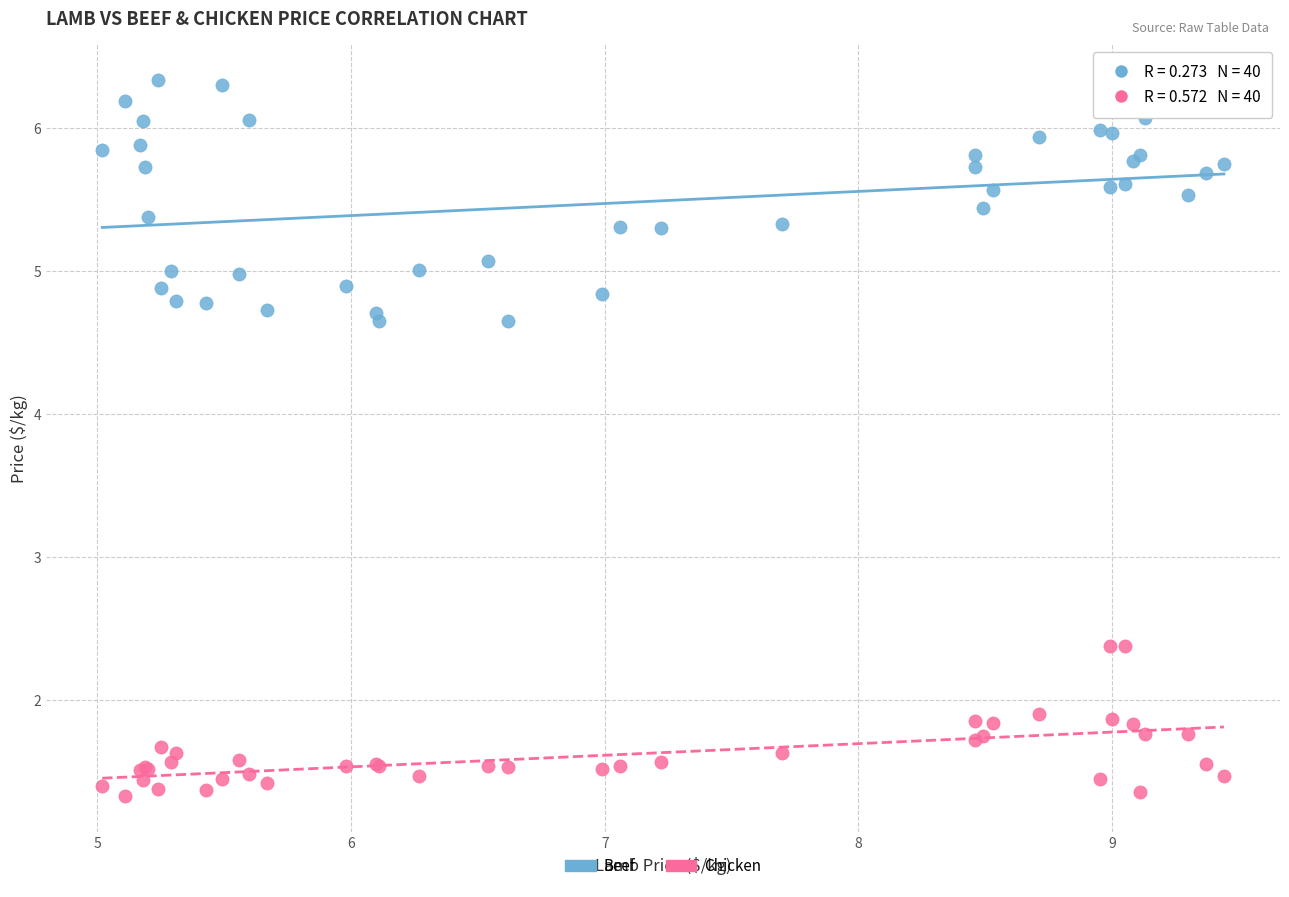

What is the X range (max minus min) for the scatter plot?

4.4